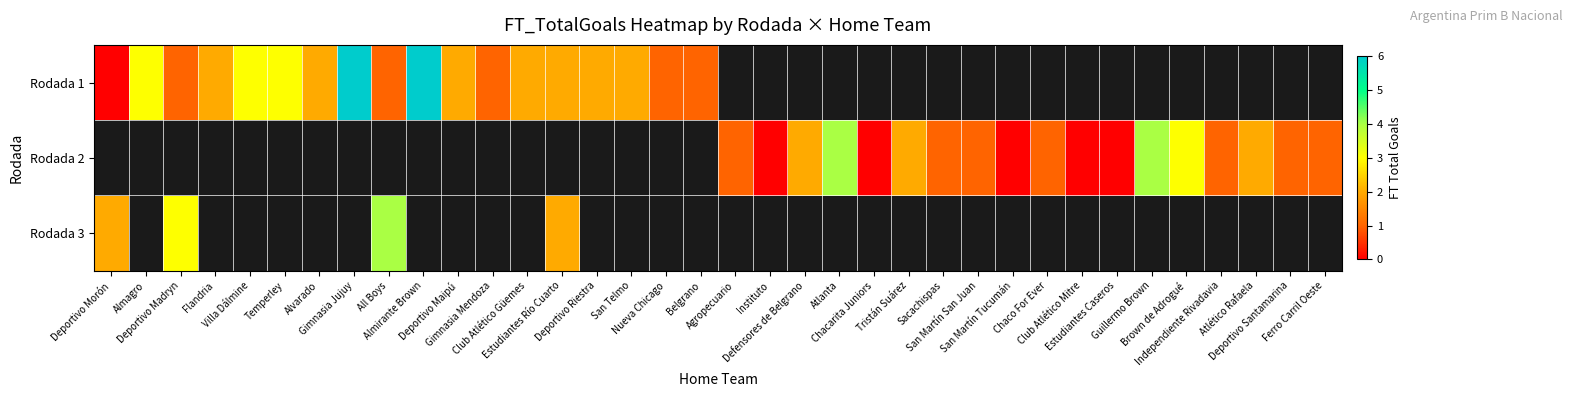

Read the row_0 value at Almagro.

3.0